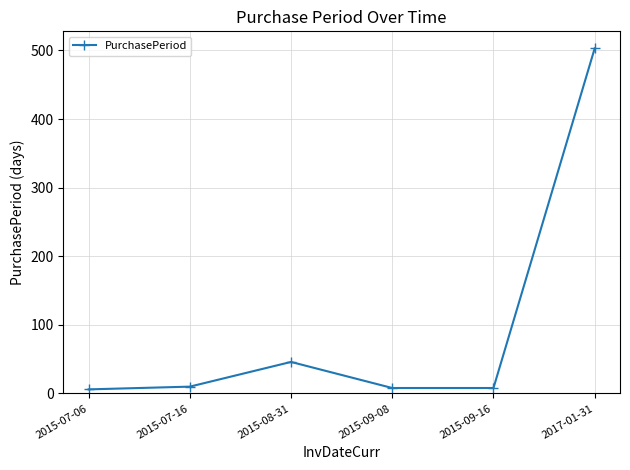

Which category has the highest value across all series?

2017-01-31